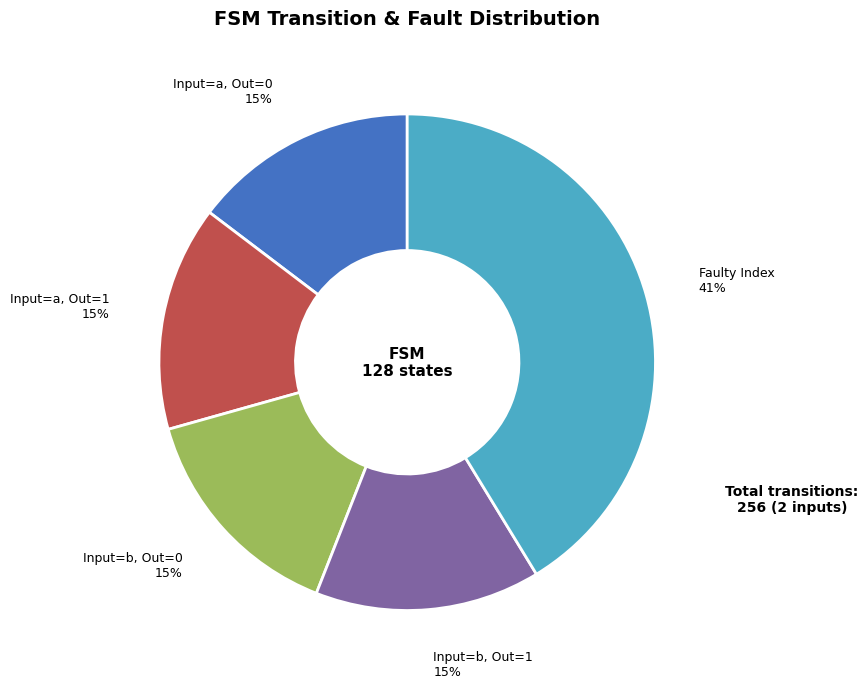

What percentage is the Input=b, Out=0 slice, to the nearest percent?

15%